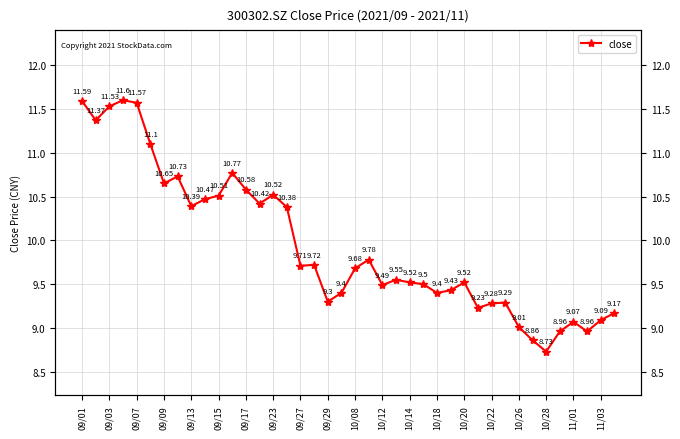

What position from the left is 09/17?

13